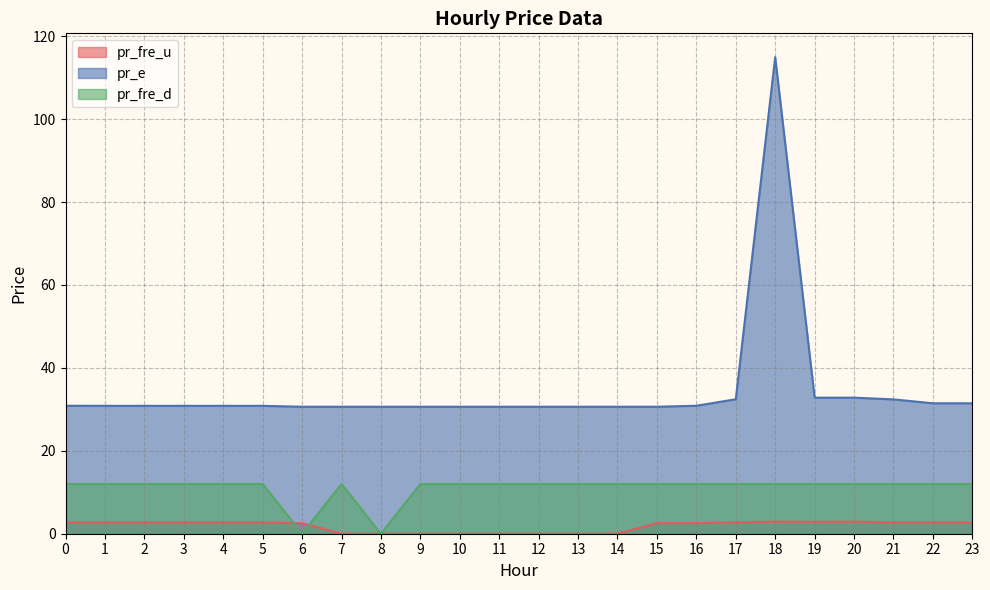

Reading right to left, extract all data points from this chart.

pr_fre_u: 23=2.7	22=2.7	21=2.7	20=2.9	19=2.9	18=2.9	17=2.7	16=2.5	15=2.5	14=0.0	13=0.0	12=0.0	11=0.0	10=0.0	9=0.0	8=0.0	7=0.0	6=2.5	5=2.7	4=2.7	3=2.7	2=2.7	1=2.7	0=2.7
pr_e: 23=31.5	22=31.5	21=32.4	20=32.8	19=32.8	18=114.9	17=32.4	16=30.9	15=30.6	14=30.6	13=30.6	12=30.6	11=30.6	10=30.6	9=30.6	8=30.6	7=30.6	6=30.6	5=30.8	4=30.8	3=30.8	2=30.8	1=30.8	0=30.9
pr_fre_d: 23=12.0	22=12.0	21=12.0	20=12.0	19=12.0	18=12.0	17=12.0	16=12.0	15=12.0	14=12.0	13=12.0	12=12.0	11=12.0	10=12.0	9=12.0	8=0.0	7=12.0	6=0.0	5=12.0	4=12.0	3=12.0	2=12.0	1=12.0	0=12.0